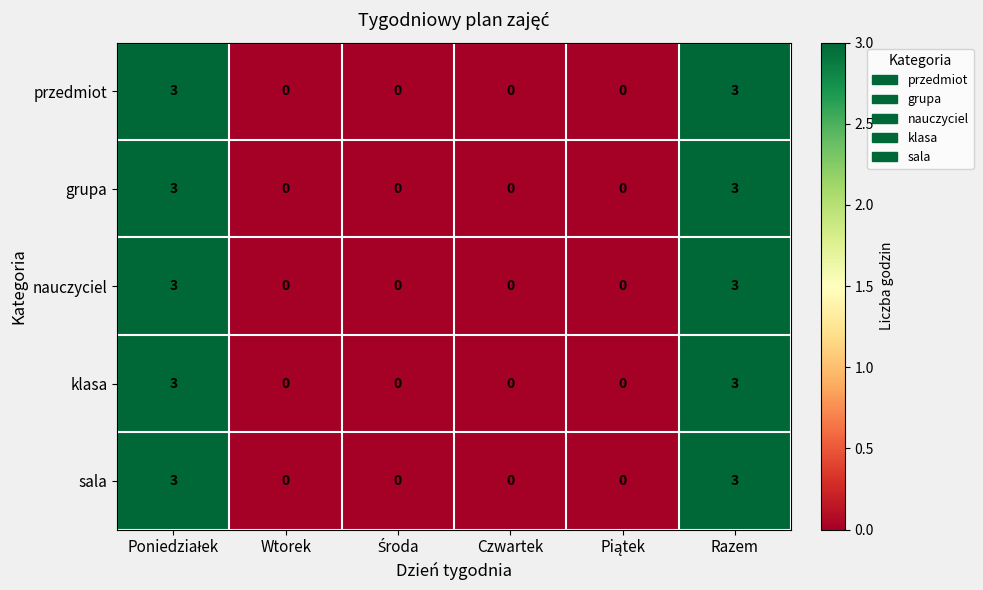

What is the highest value of the sala series?

3